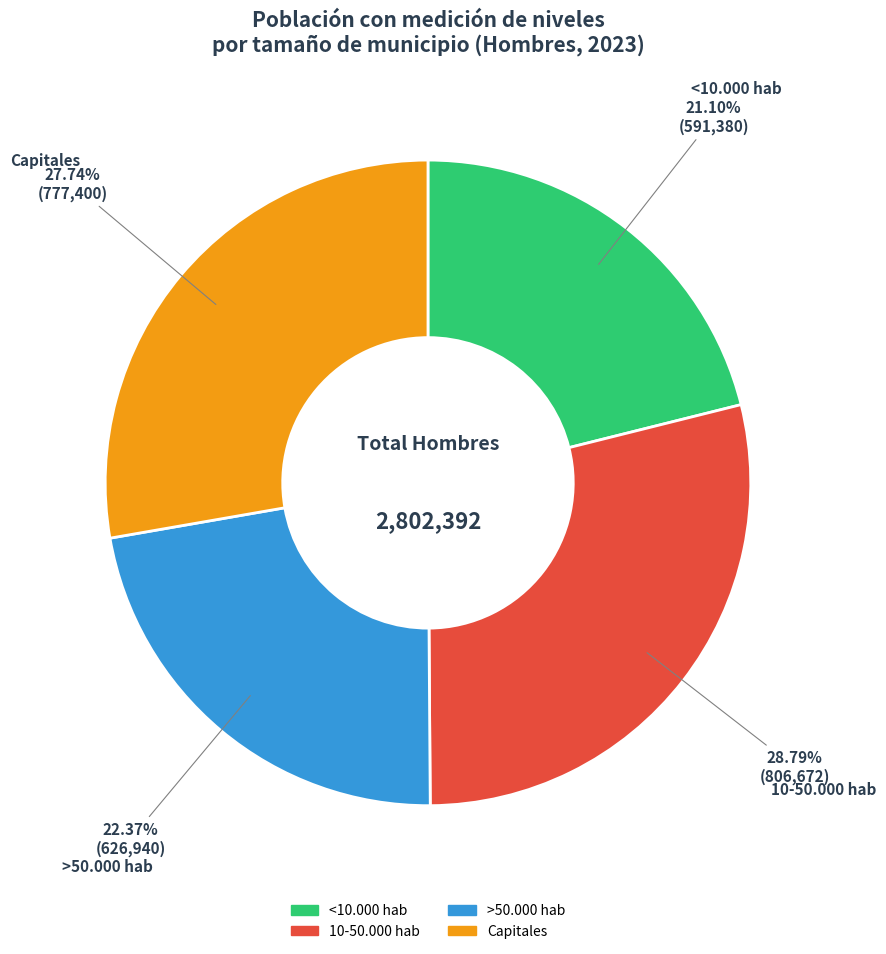

Count the number of slices in the pie.

4